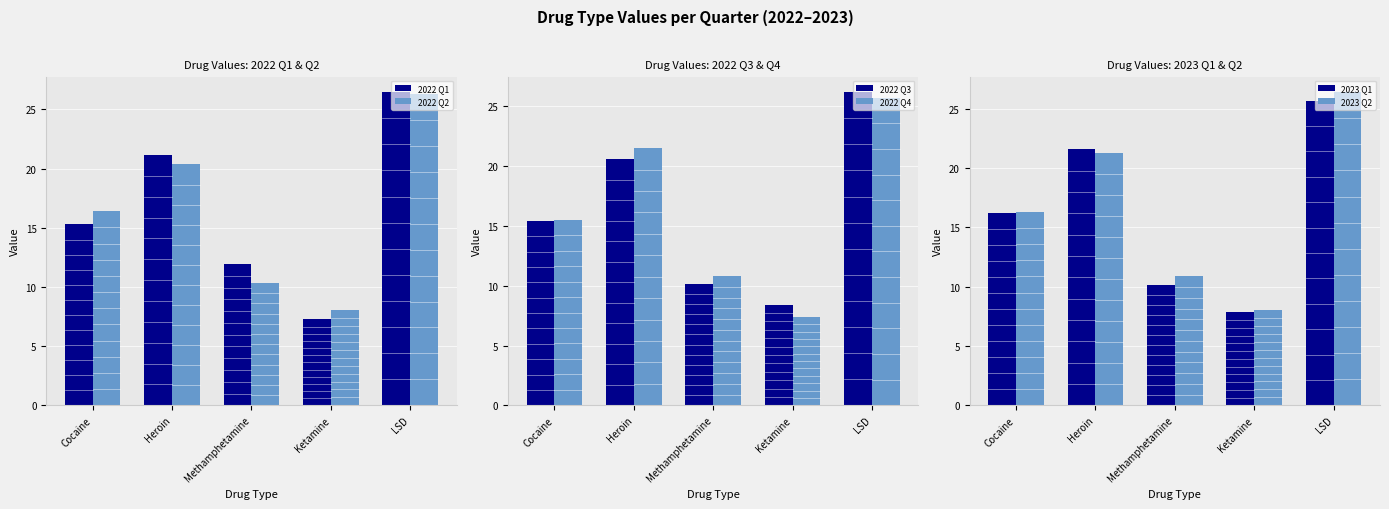

Between Ketamine and LSD, which series saw the biggest shift?

2022 Q1